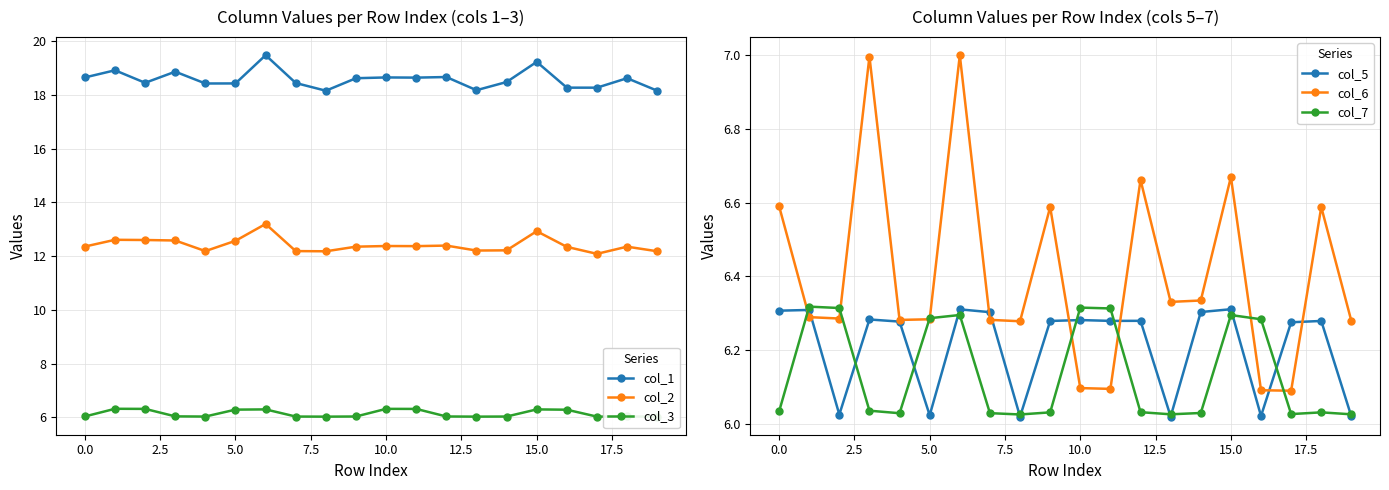

The col_1 series shows 18.4 at 5.0. True or false?

True